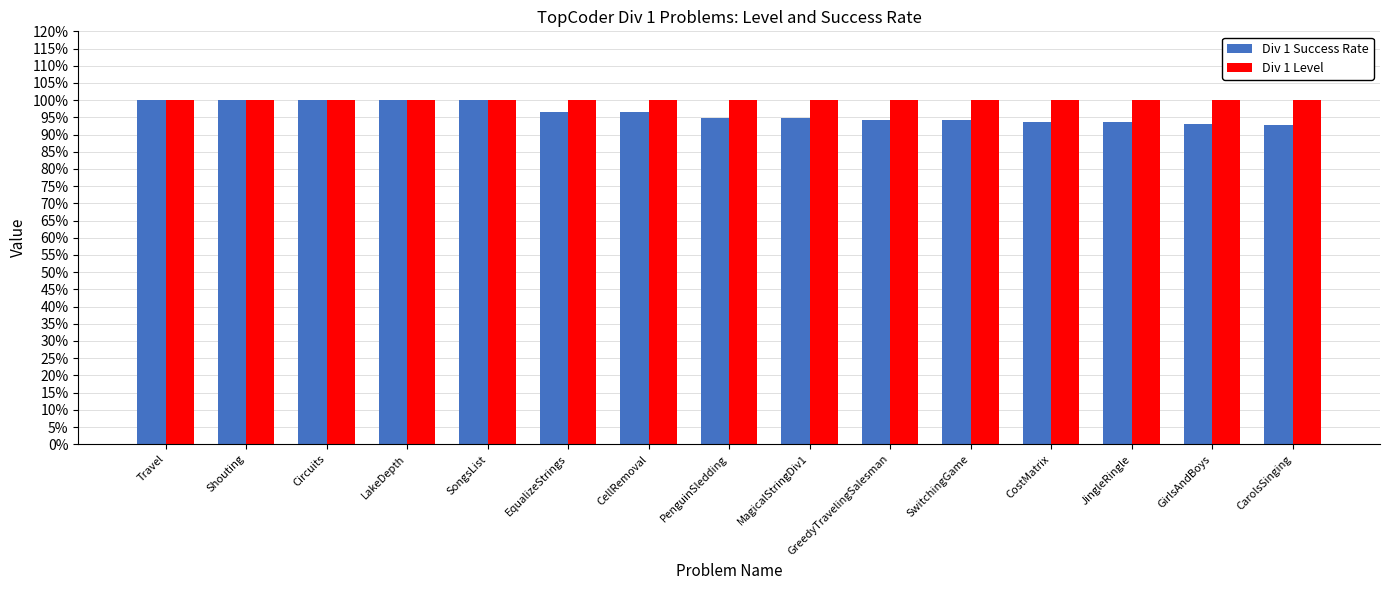

Between SwitchingGame and GirlsAndBoys, which is larger?

SwitchingGame